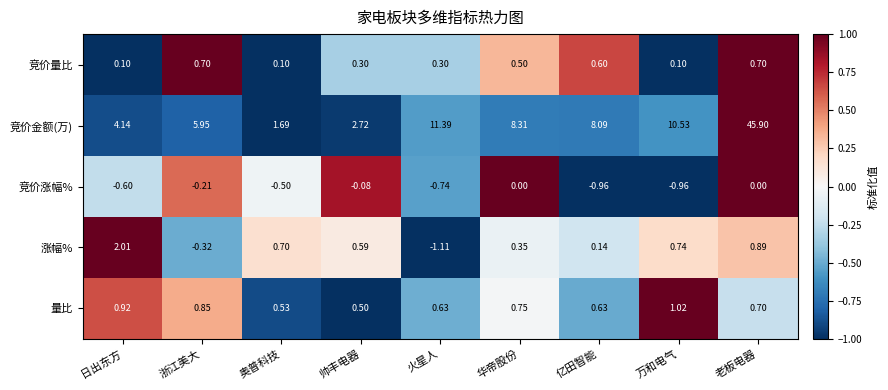

Which series has the largest total across all categories?

竞价金额(万)